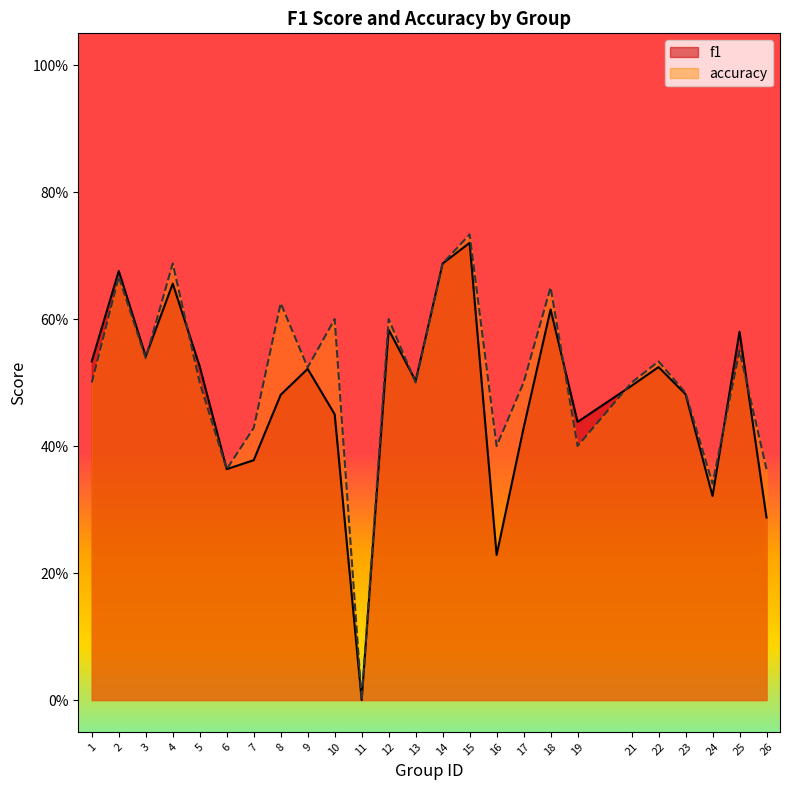

Count the f1 values in the range 0 to 1.

25